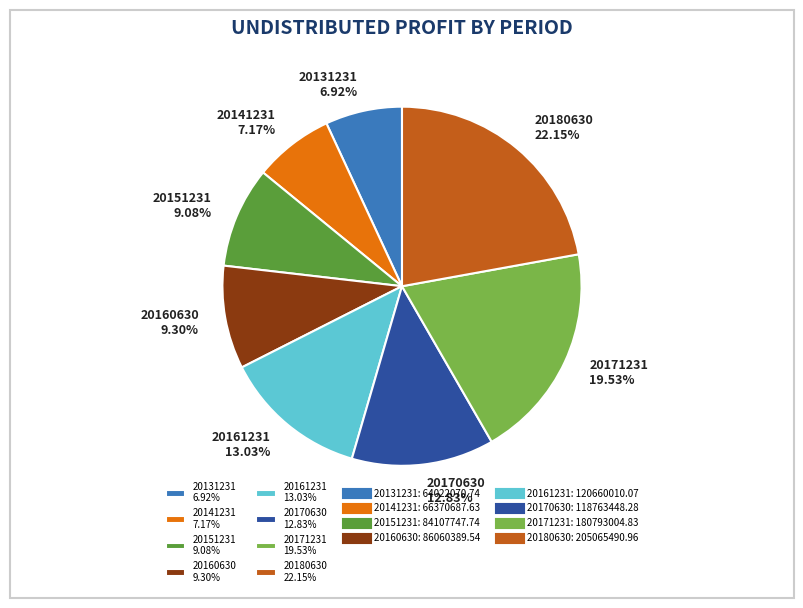

To the nearest percent, what portion does 20141231 represent?

7%